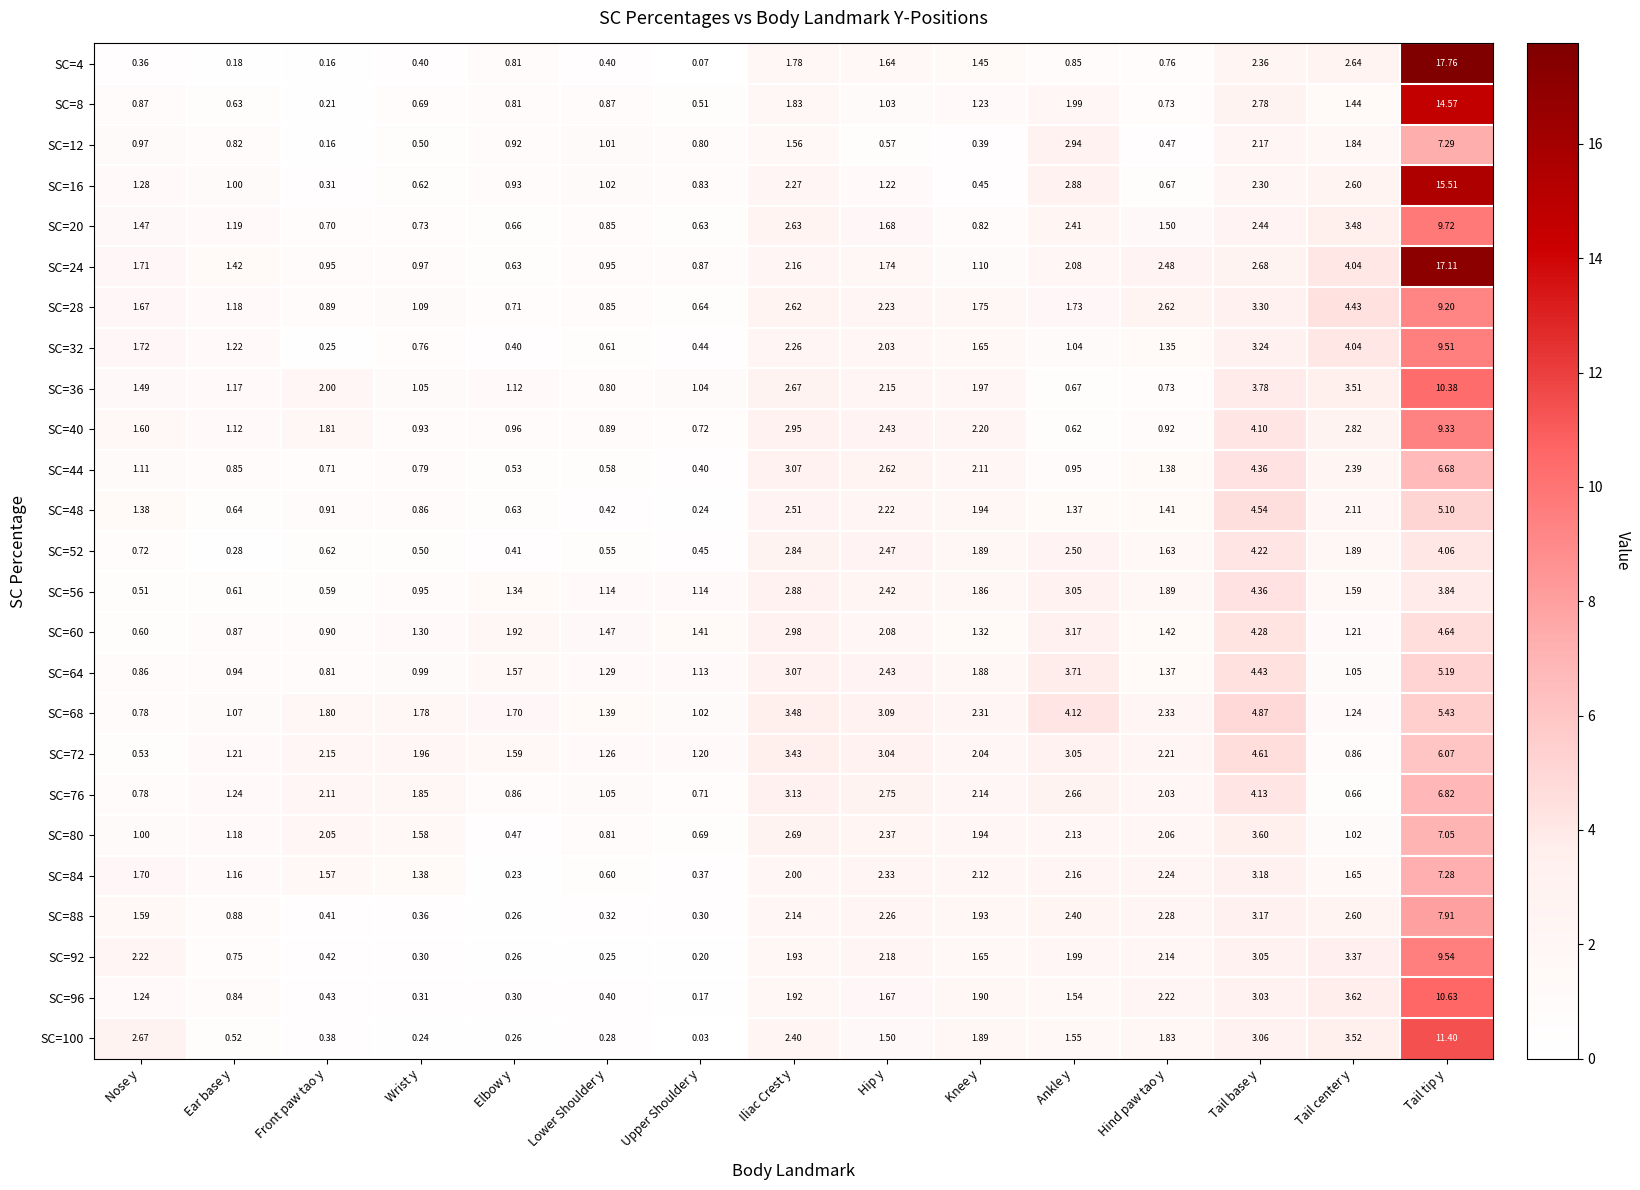

Which series has the largest total across all categories?

SC=24